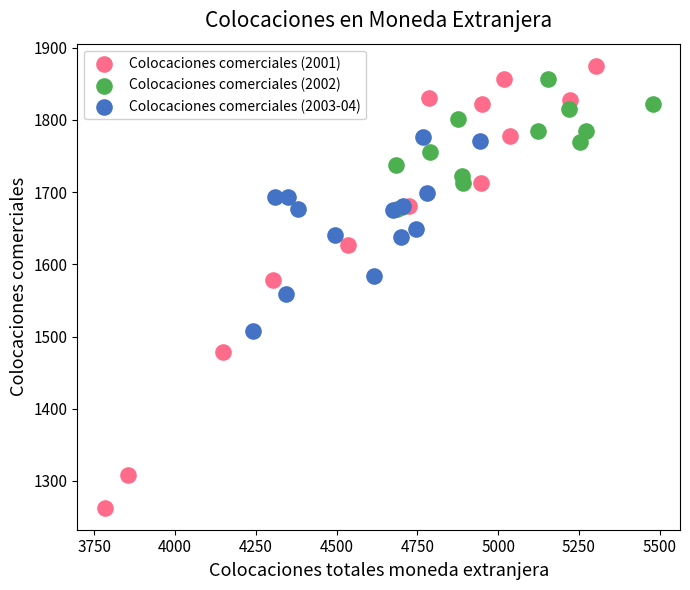

Which series has the widest spread of Y values?

Colocaciones comerciales (2001)